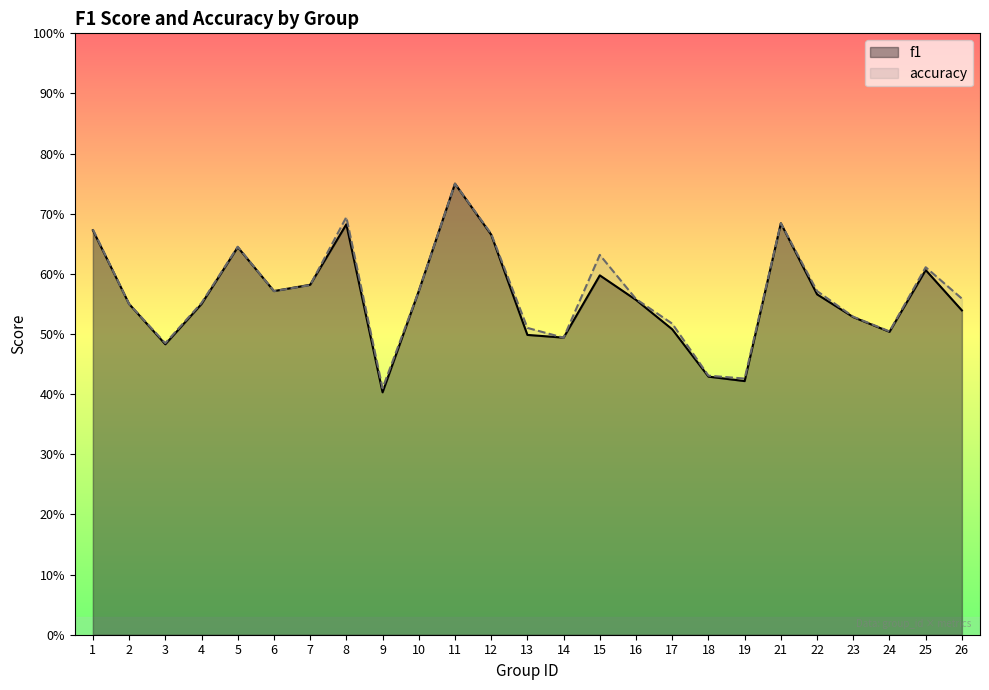

Which category has the lowest value in the accuracy series?

9